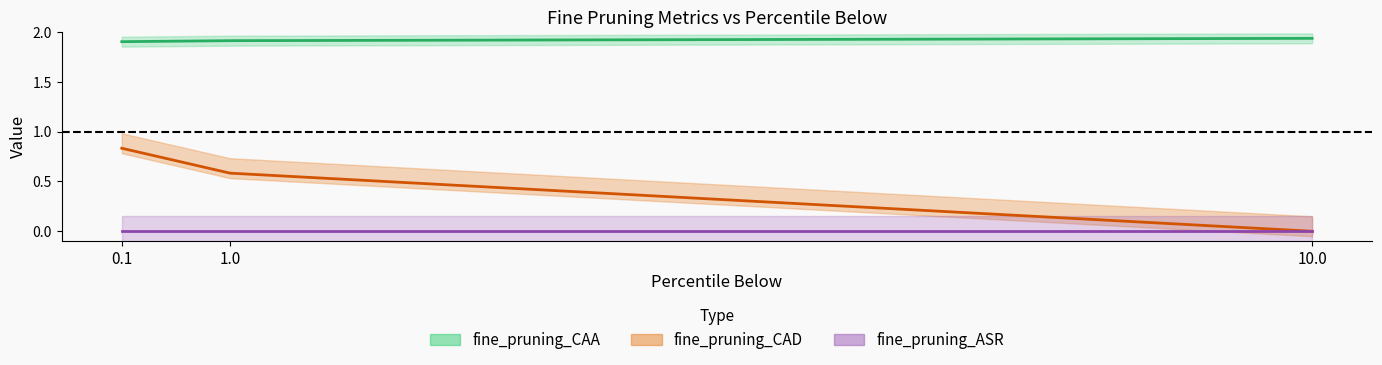

Is this an area chart (filled region under the line)?

No